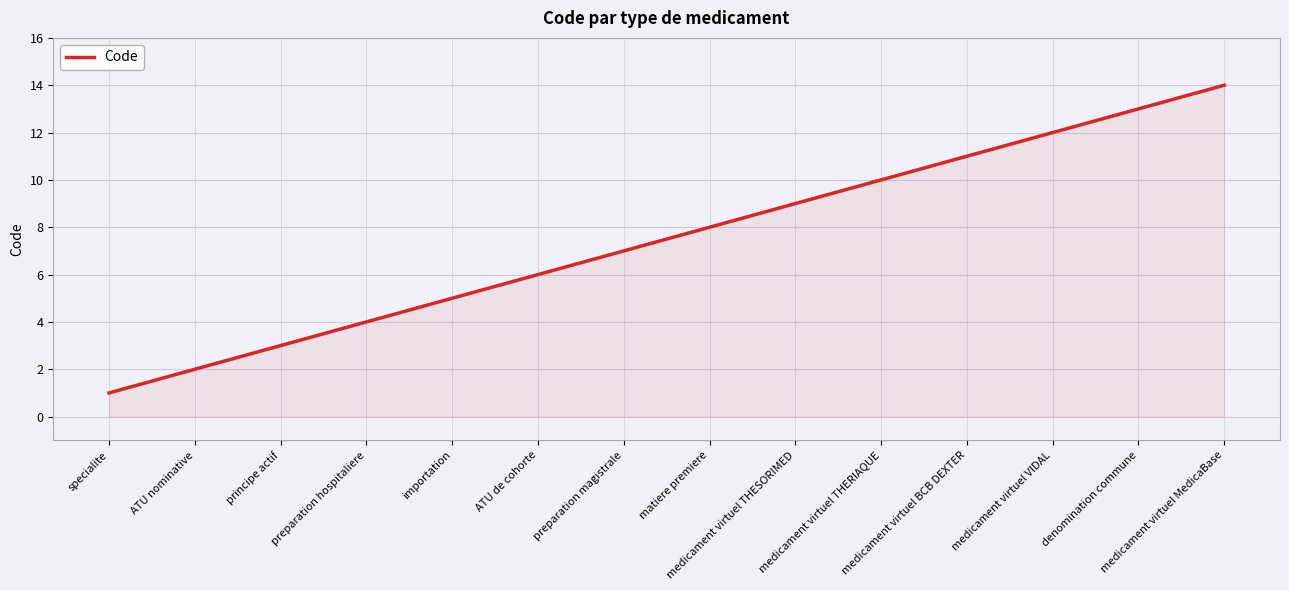

List the labels in order of value, smallest first.

specialite, ATU nominative, principe actif, preparation hospitaliere, importation, ATU de cohorte, preparation magistrale, matiere premiere, medicament virtuel THESORIMED, medicament virtuel THERIAQUE, medicament virtuel BCB DEXTER, medicament virtuel VIDAL, denomination commune, medicament virtuel MedicaBase